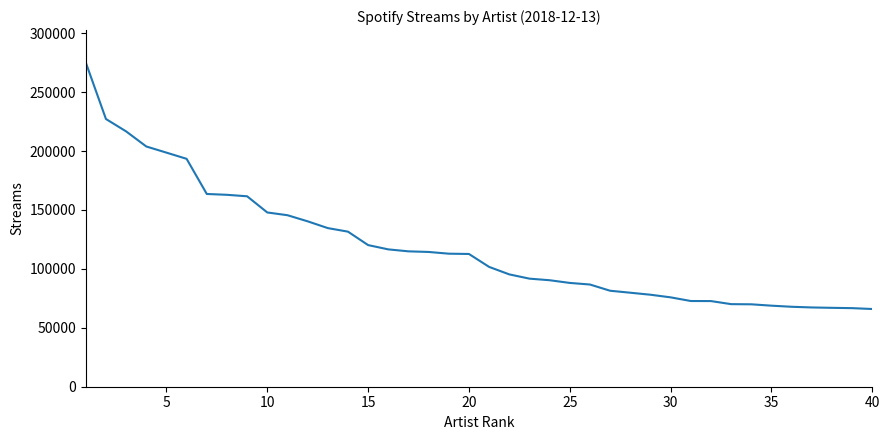

What is the maximum value shown in the chart?

275123